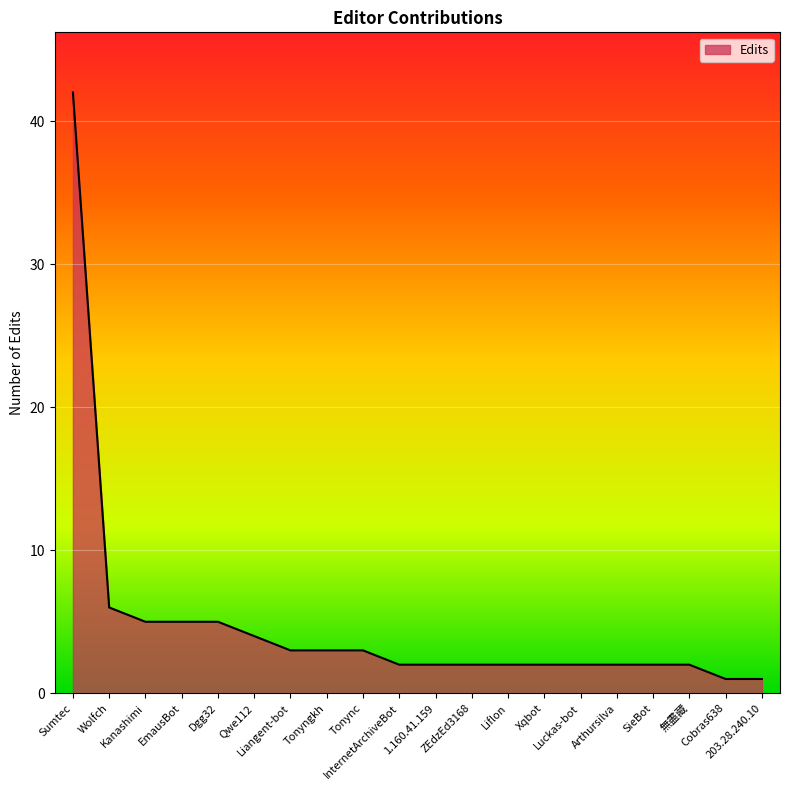

What is the greatest value displayed?

42